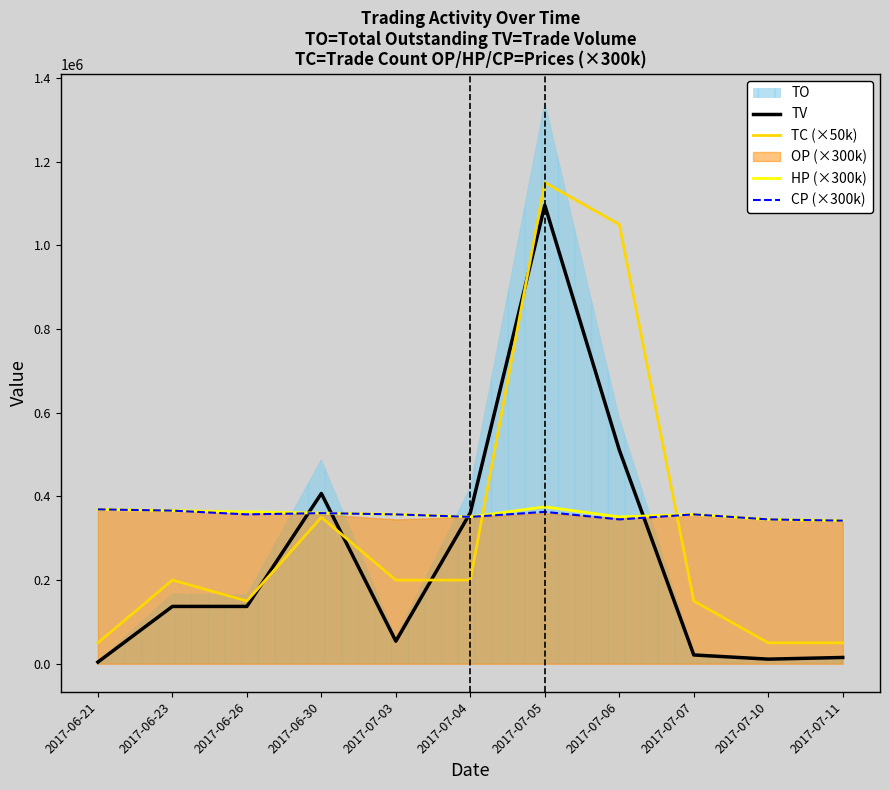

What position from the right is 2017-06-23?

10